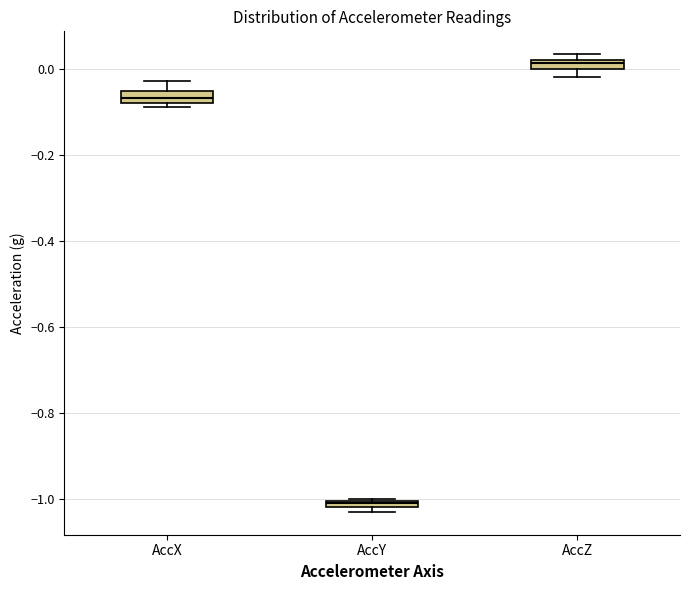

Where does the upper whisker of the box for AccX end on the y-axis? The values are not printed on the chart, so give them approximately, as read against the axis.

-0.02